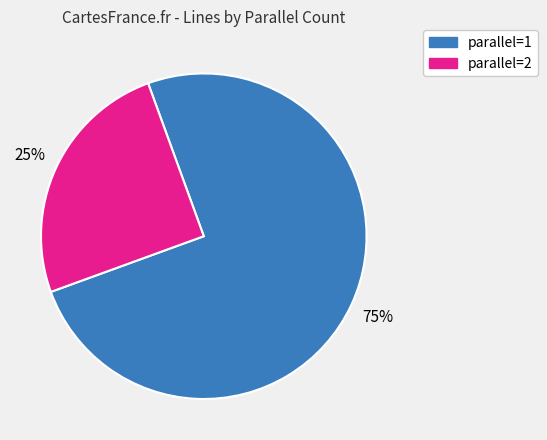

How many slices are in this pie chart?

2